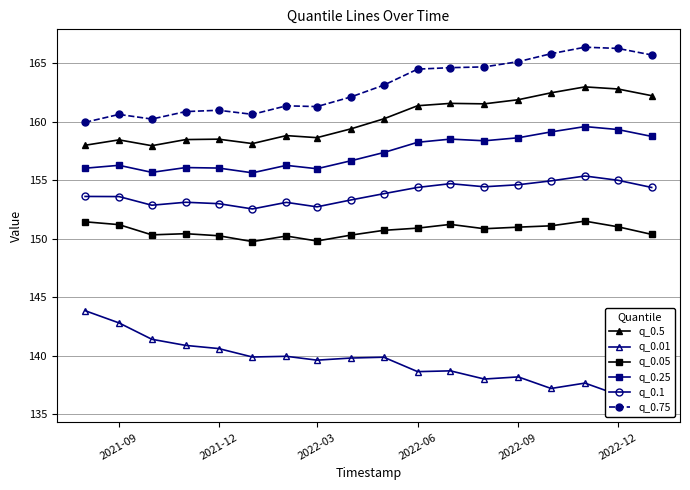

True or false: q_0.01 and q_0.1 intersect in this chart.

False